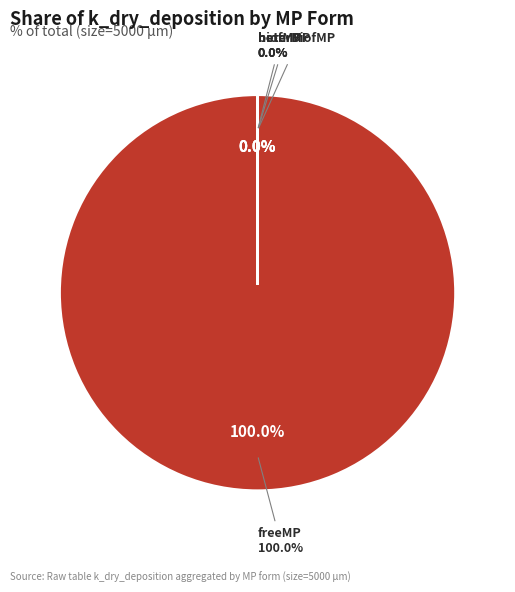

Which category has the biggest portion of the pie?

freeMP